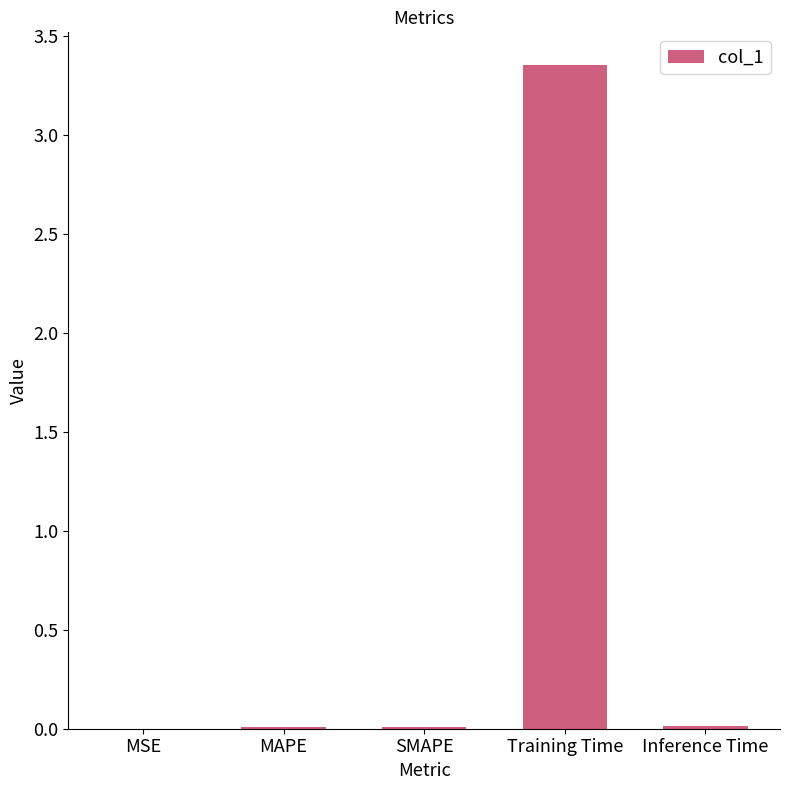

True or false: the data shows 0.0 at Inference Time.

True